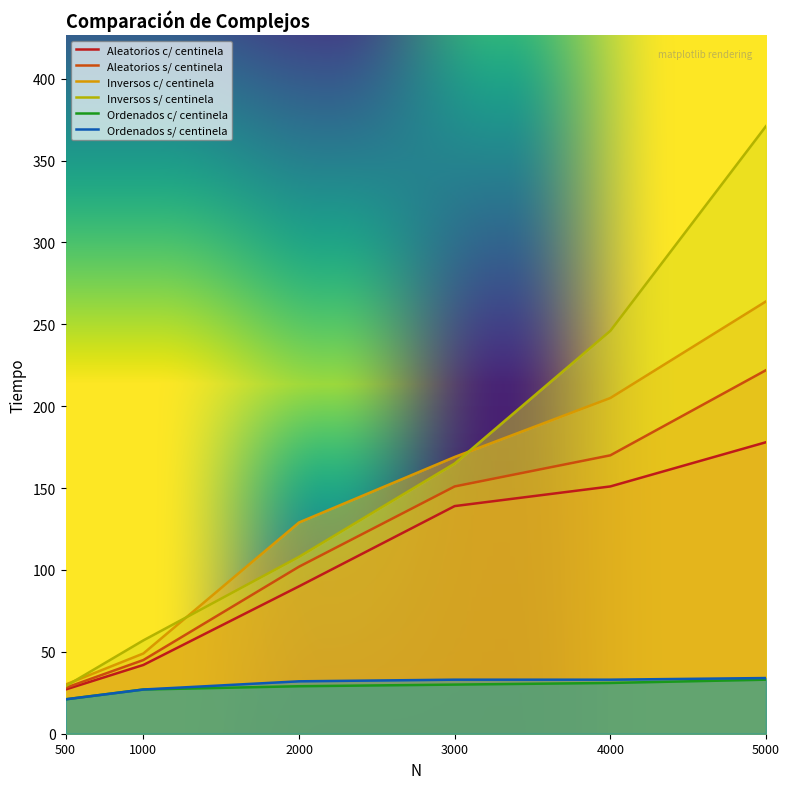

What is the value of the Inversos c/ centinela point at the 2nd from the left?

49